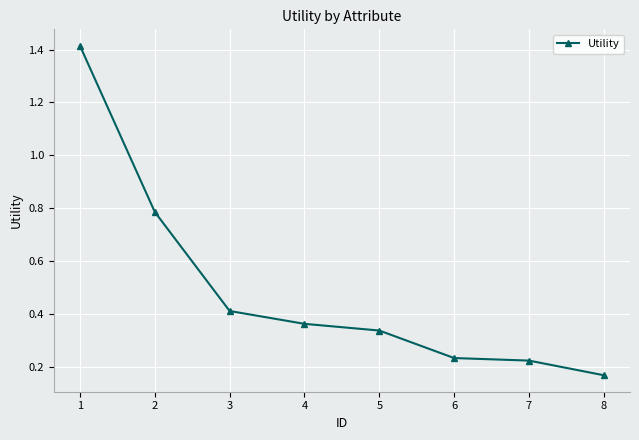

True or false: the data shows 0.2 at 5.

False